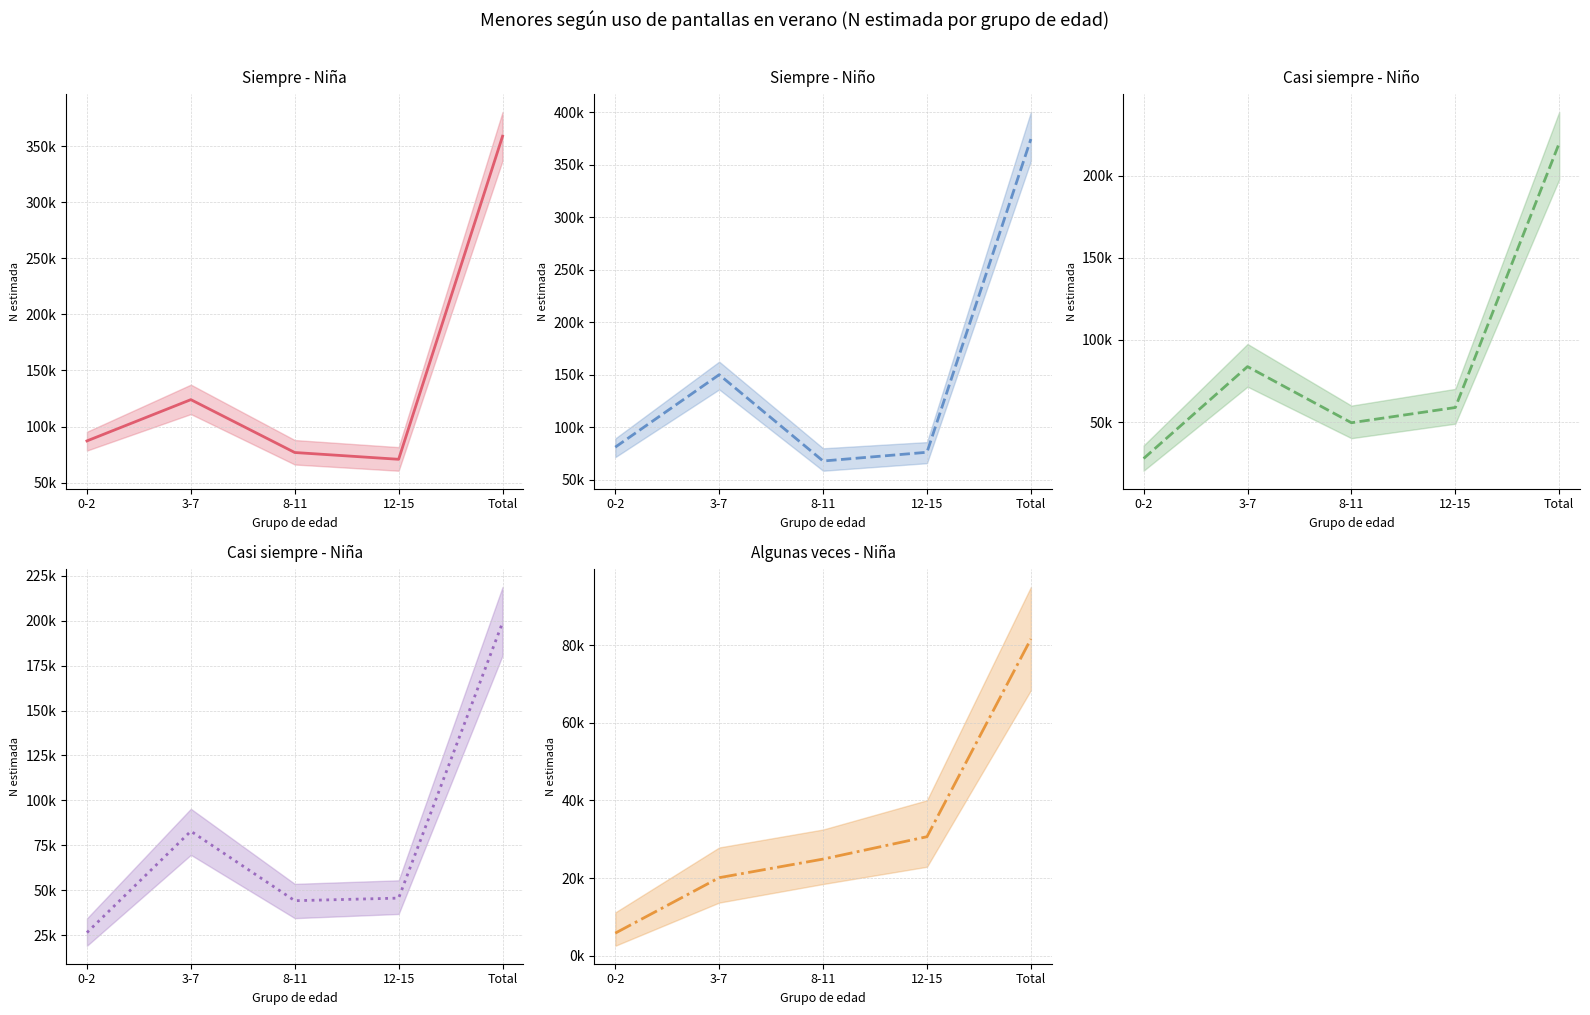

The Algunas veces - Niña series shows 20124 at 3-7. True or false?

True